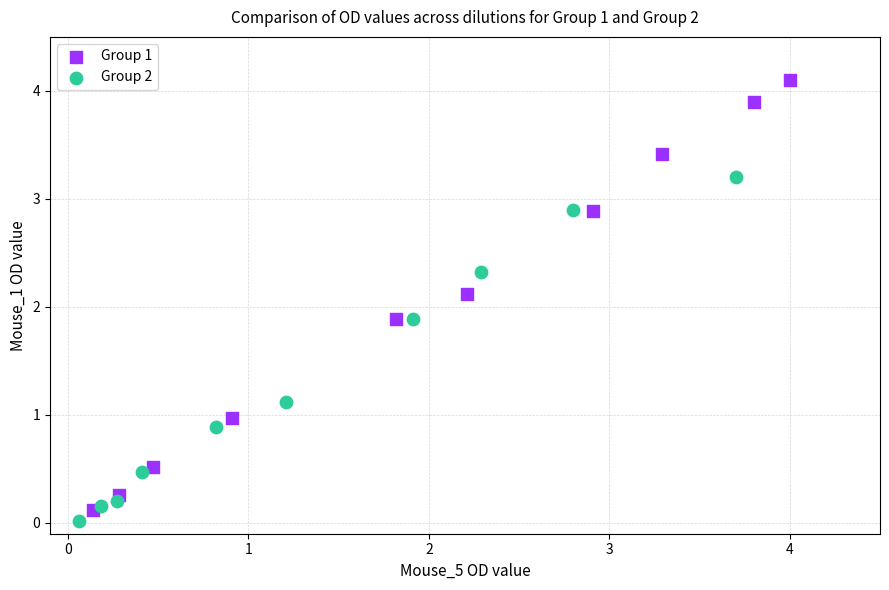

Which series contains the highest Y value?

Group 1